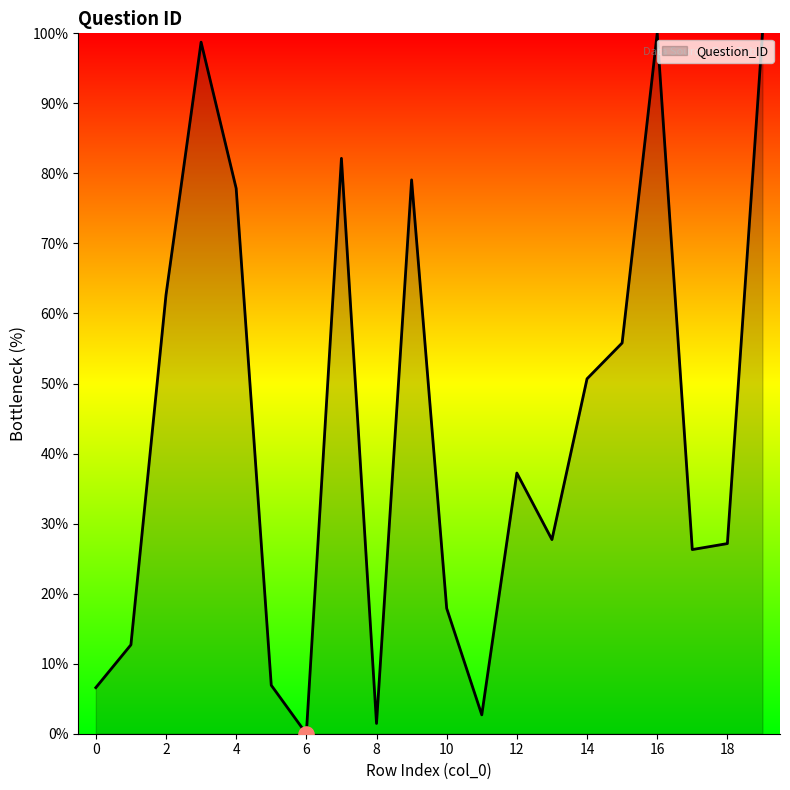

What is the greatest value displayed?

100.0